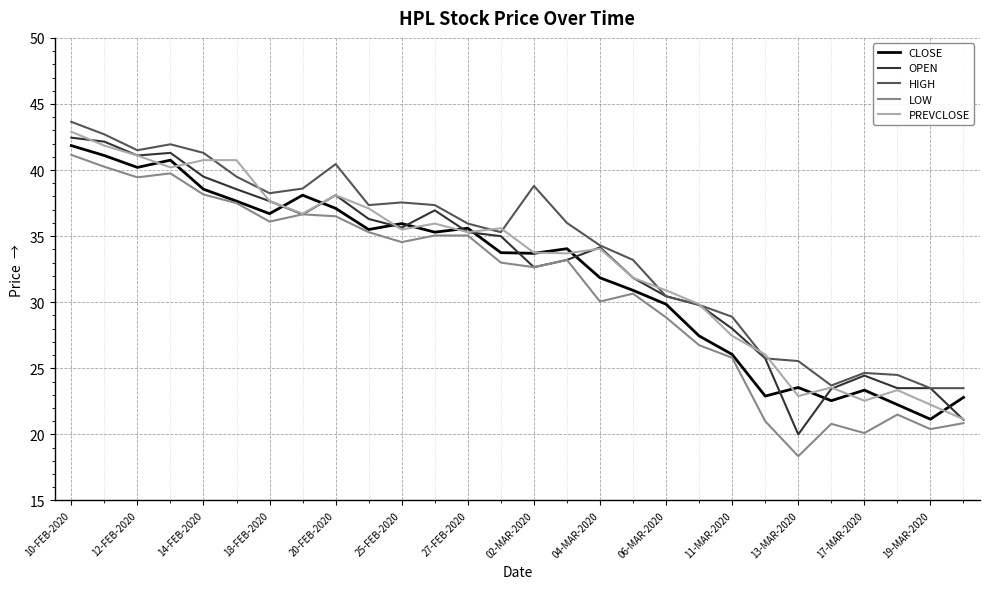

True or false: PREVCLOSE and HIGH cross at least once.

True